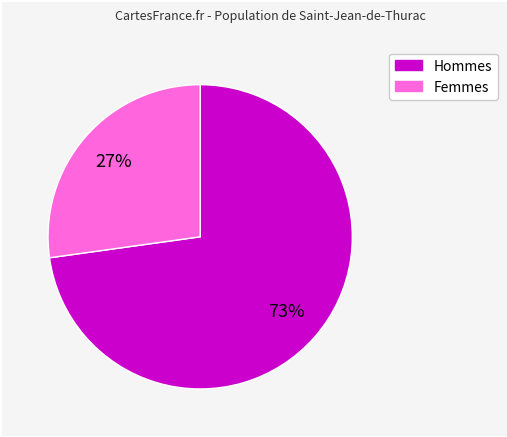

Is there a majority slice in this chart?

Yes